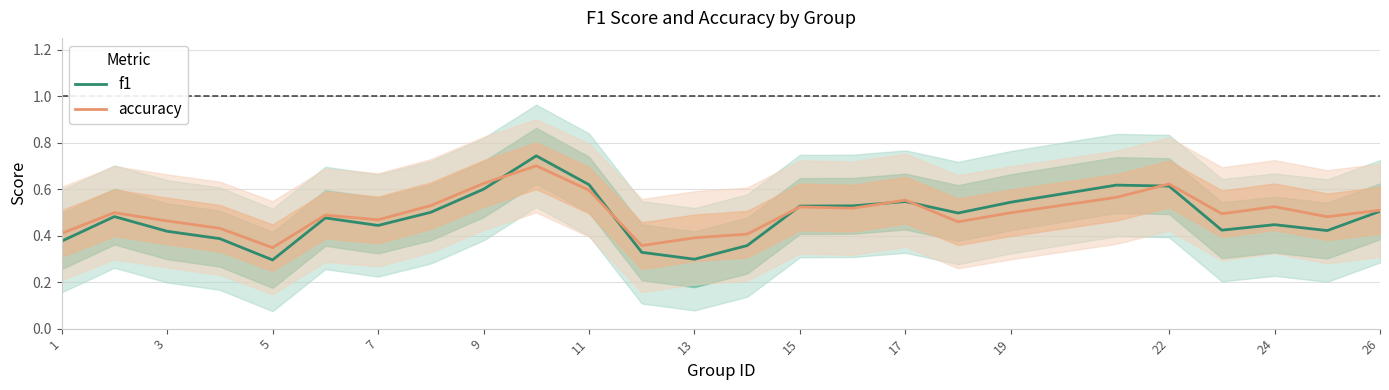

The value of f1 at 22 is 0.9. True or false?

False